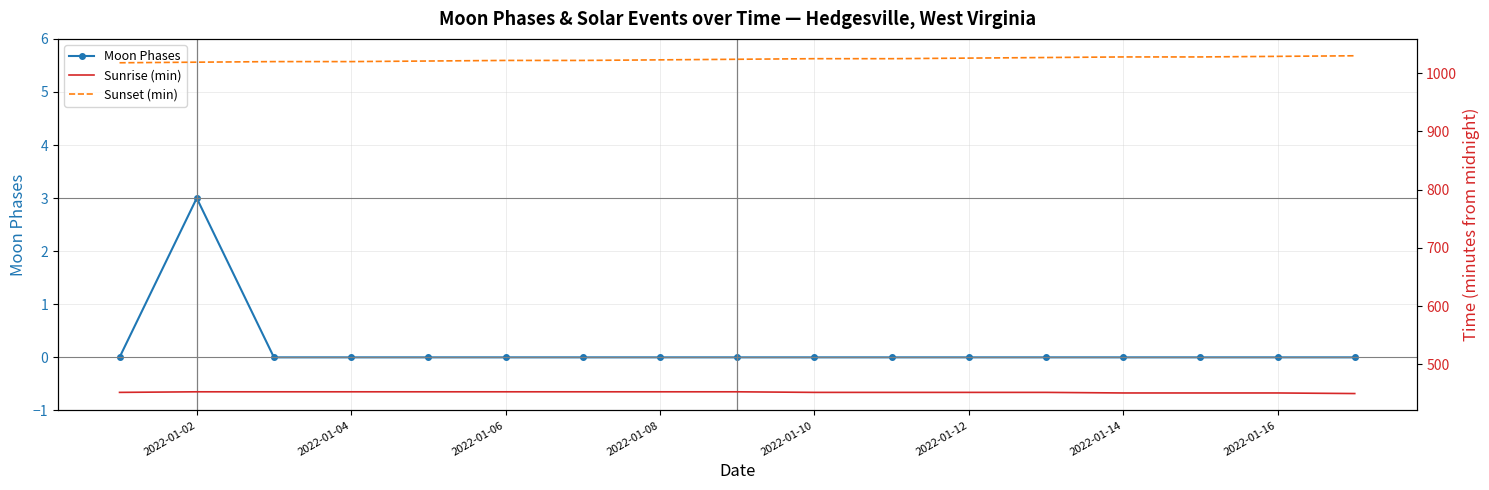

True or false: Moon Phases has a value of 2 at 2022-01-14.

False